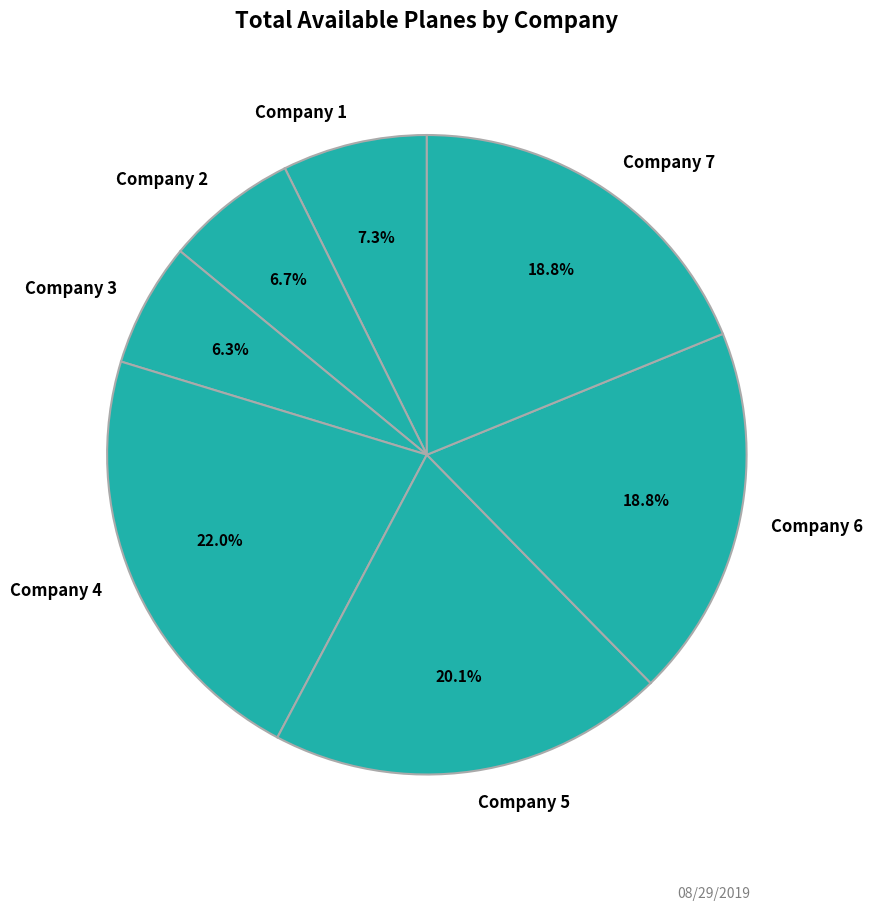

Is Company 7 the majority of the pie?

No